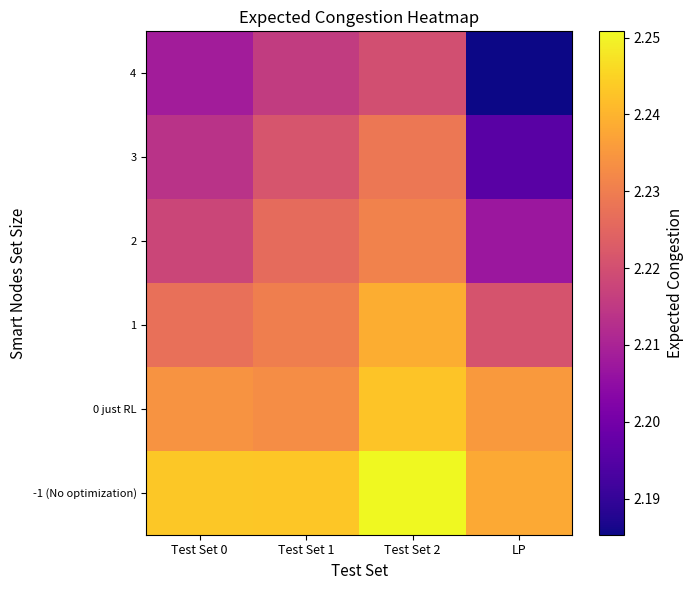

Reading left to right, extract all data points from this chart.

-1 (No optimization): Test Set 0=2.2	Test Set 1=2.2	Test Set 2=2.3	LP=2.2
0 just RL: Test Set 0=2.2	Test Set 1=2.2	Test Set 2=2.2	LP=2.2
1: Test Set 0=2.2	Test Set 1=2.2	Test Set 2=2.2	LP=2.2
2: Test Set 0=2.2	Test Set 1=2.2	Test Set 2=2.2	LP=2.2
3: Test Set 0=2.2	Test Set 1=2.2	Test Set 2=2.2	LP=2.2
4: Test Set 0=2.2	Test Set 1=2.2	Test Set 2=2.2	LP=2.2